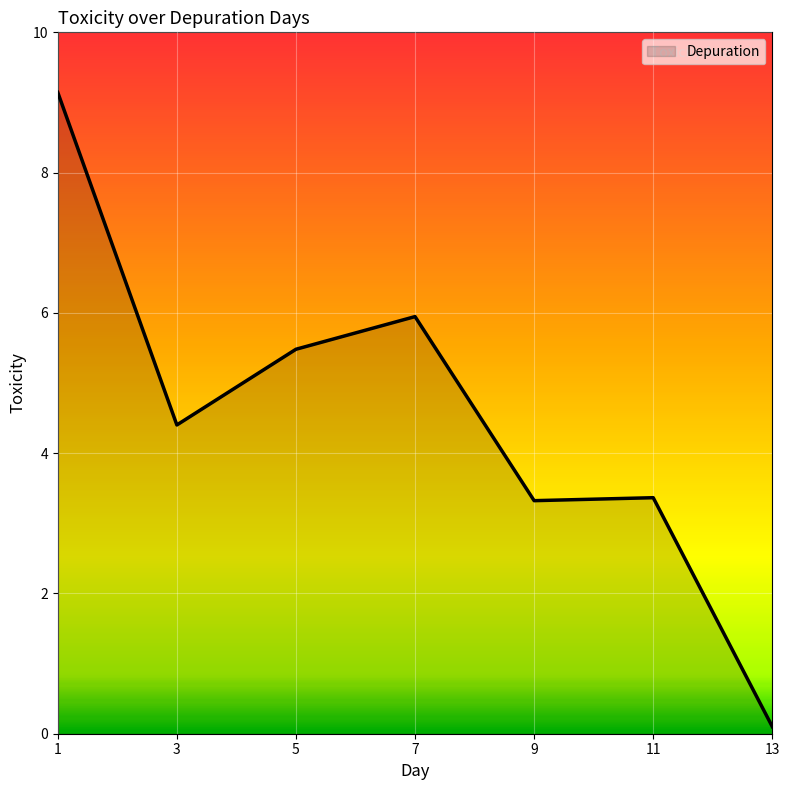

At which category does the data reach its first local valley?

3